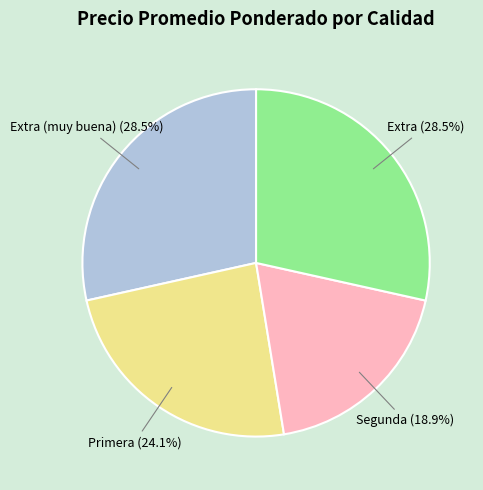

To the nearest percent, what is the difference between the largest and smallest slice percentages?

10%